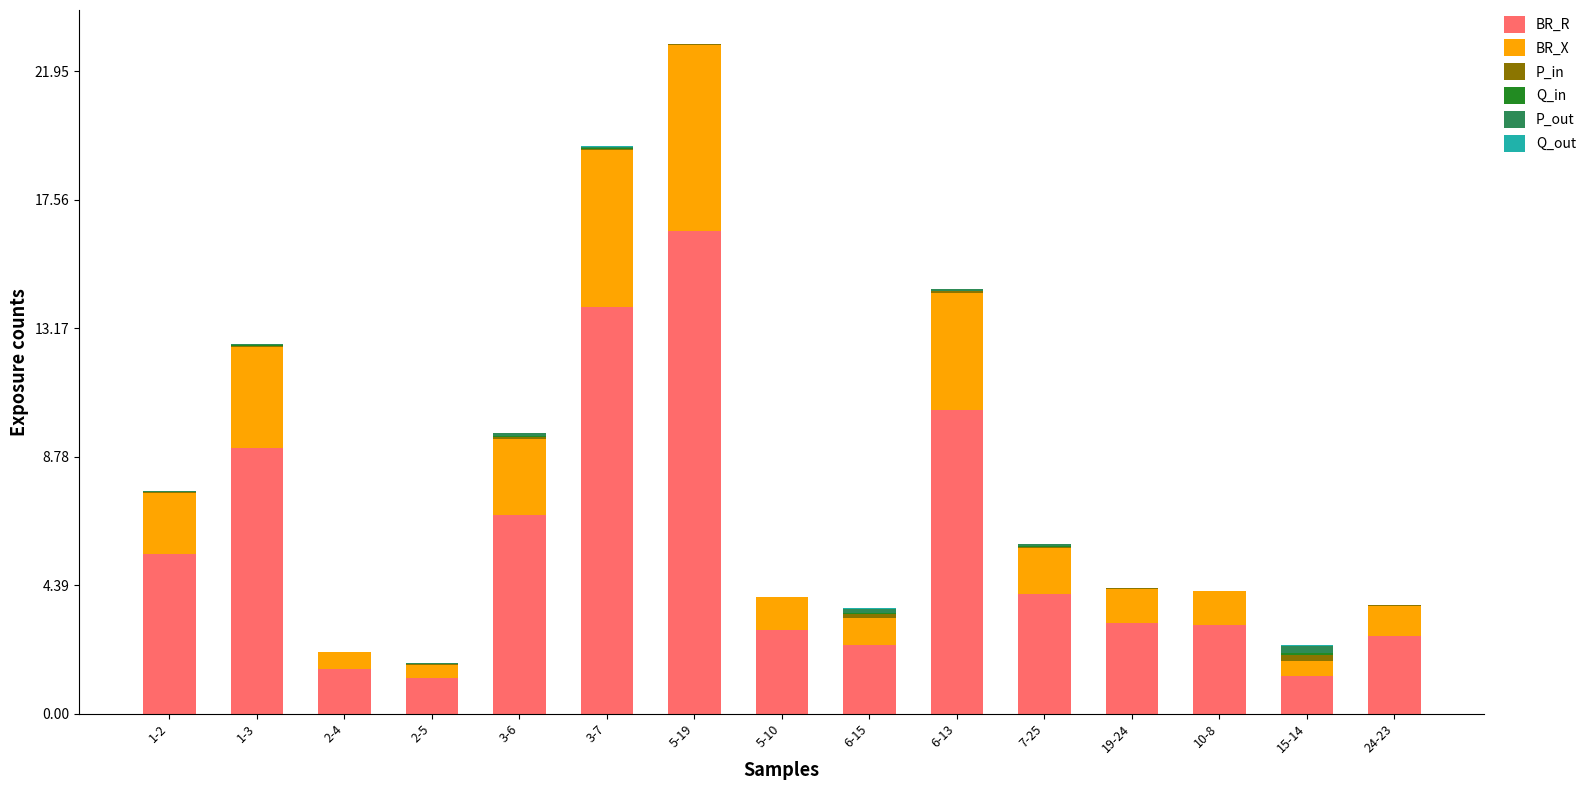

At which category is the sum across all series the highest?

5-19